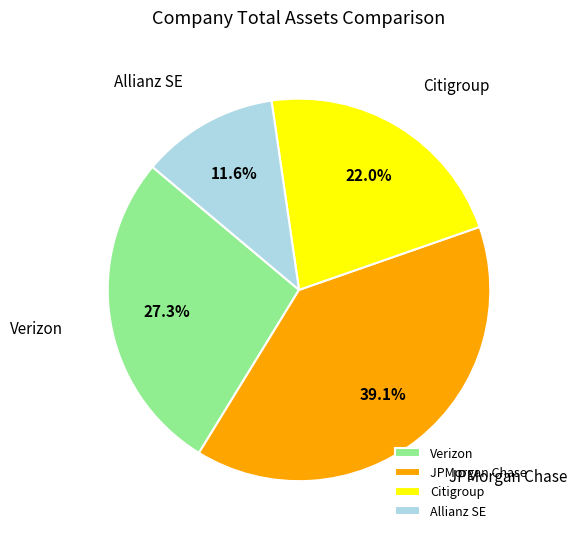

Approximately how many times larger is the value at JPMorgan Chase compared to Citigroup?

1.8